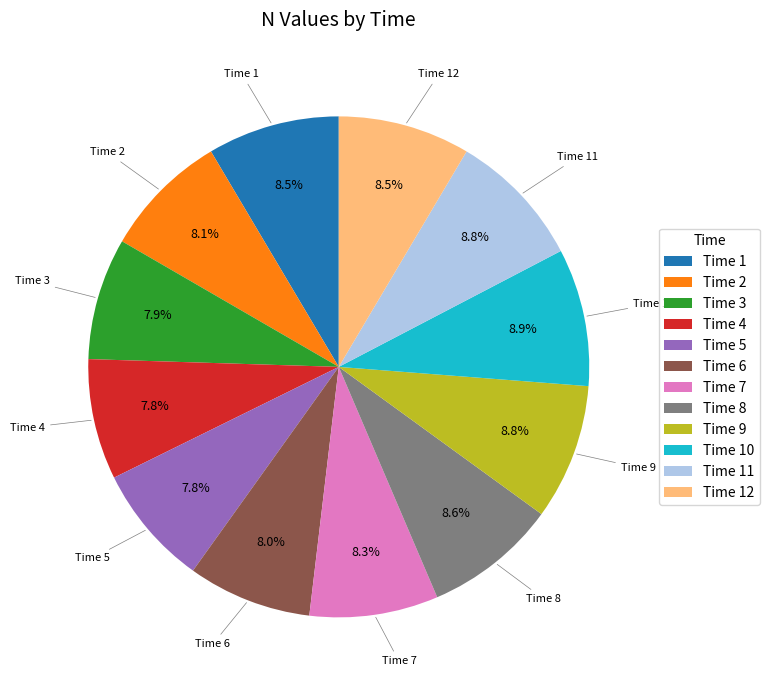

Which has a higher value, Time 9 or Time 3?

Time 9